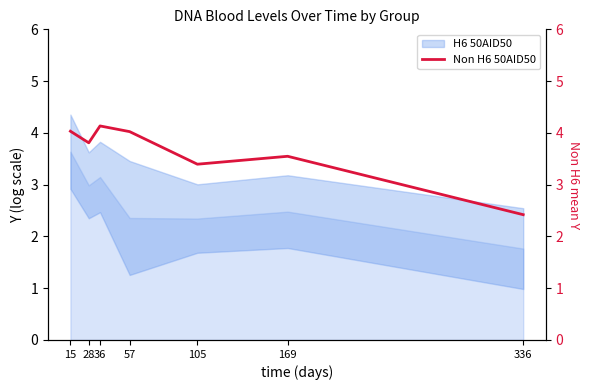

What is the sum of the values at 336 and 15?

6.5